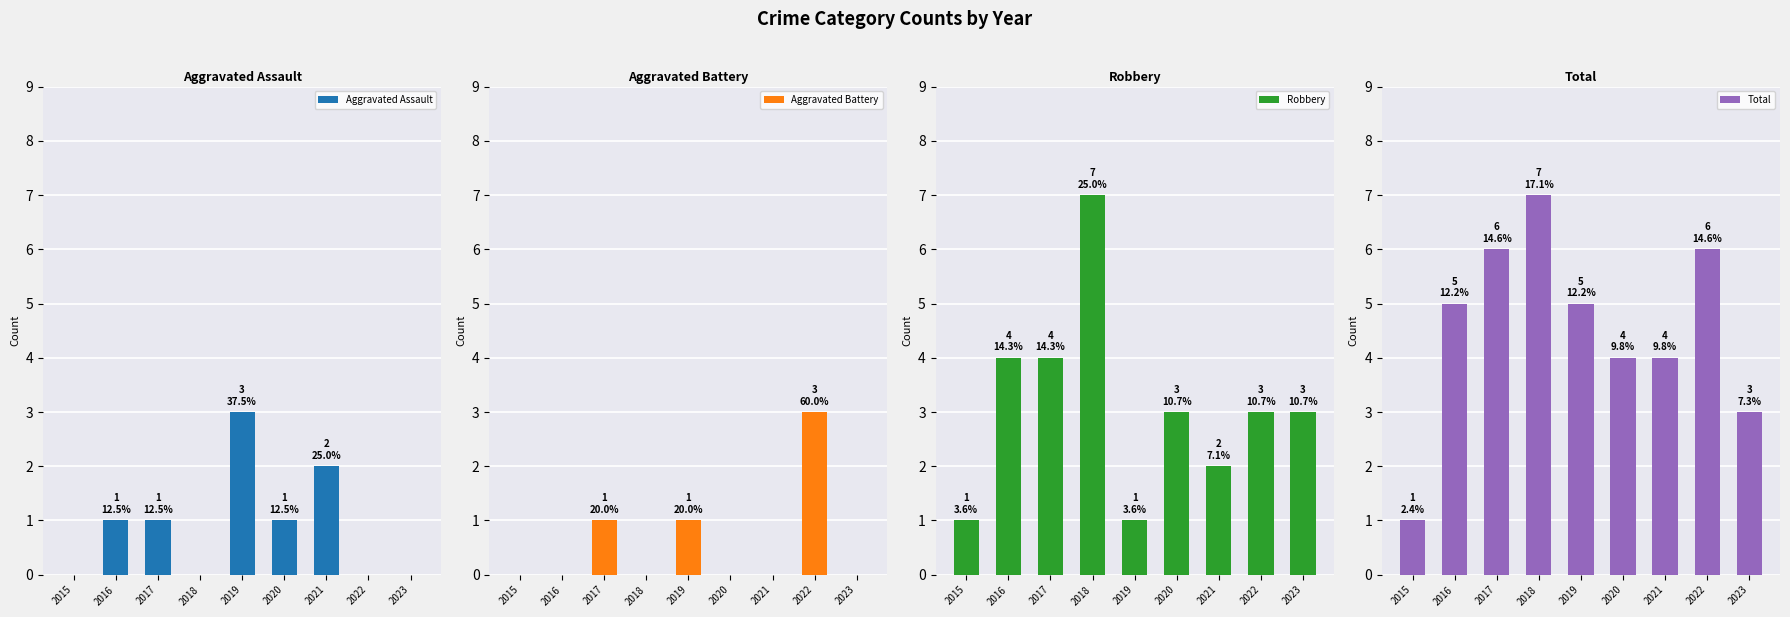

What is the difference between the maximum and second lowest values in the Aggravated Assault series?

3